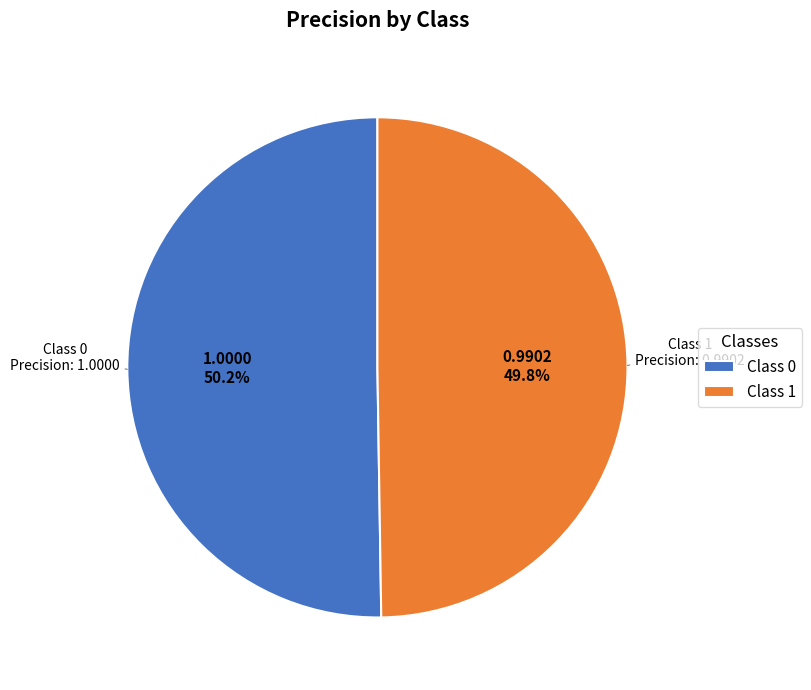

Approximately how many times larger is the value at Class 1 compared to Class 0?

1.0